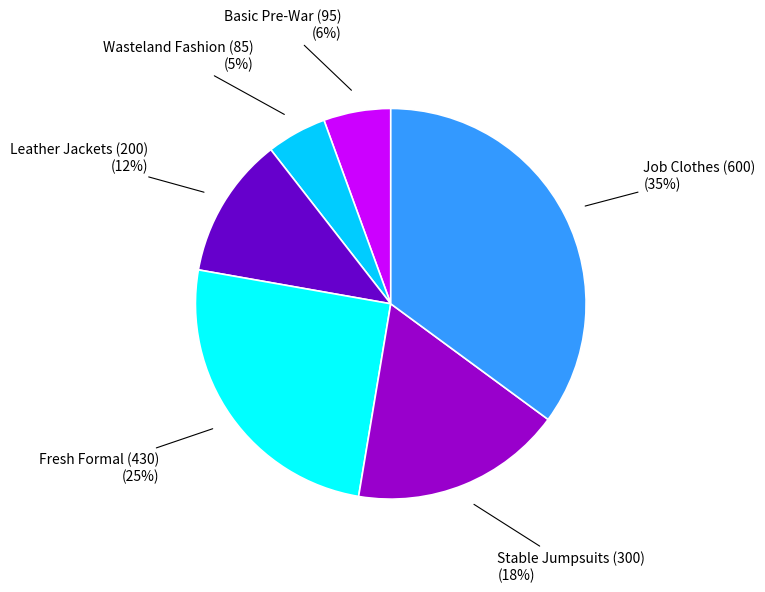

Does any single category account for the majority?

No